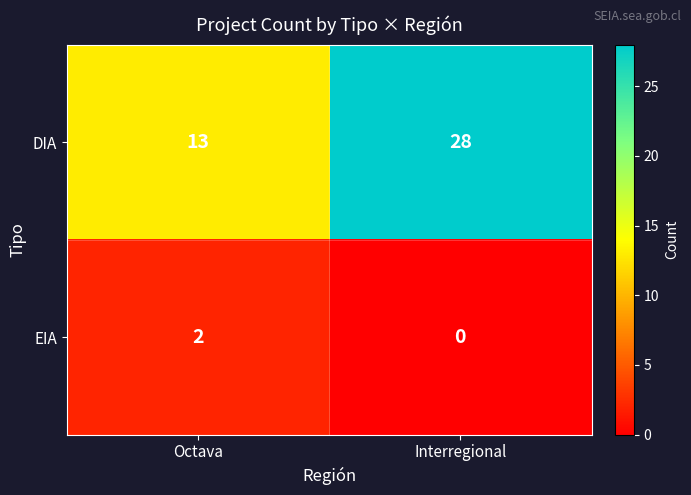

At Octava, list the series in order from smallest to largest.

EIA, DIA